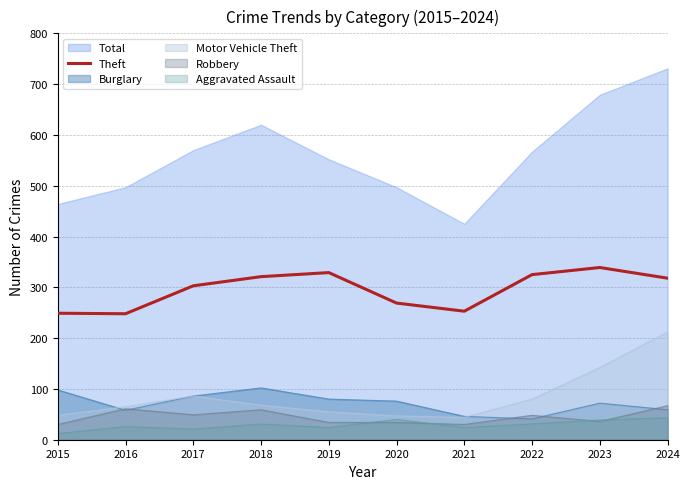

At which label is the value closest to 293?

2017